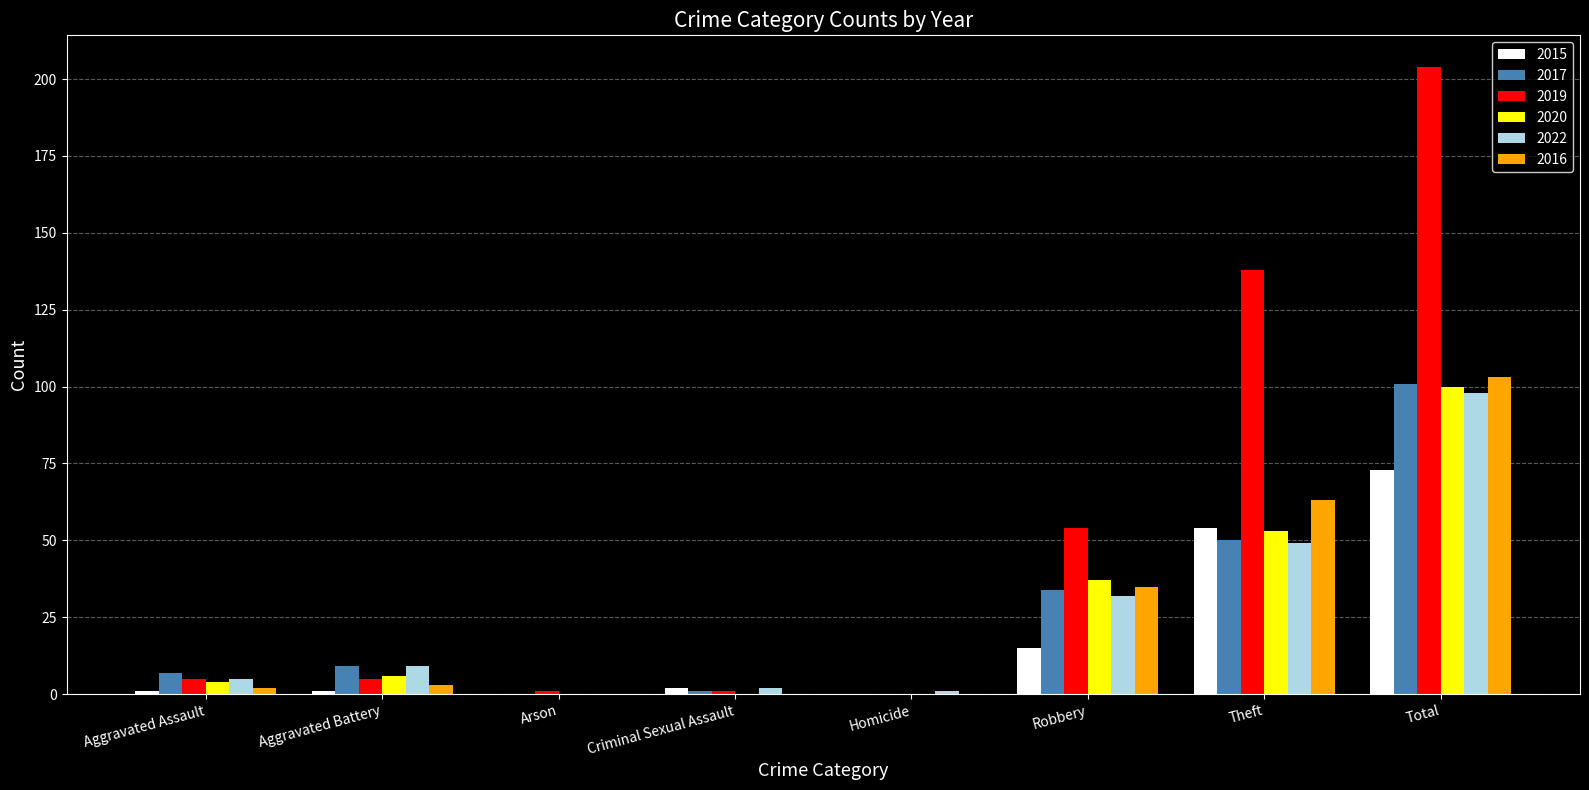

What is the sum of all 2017 values?

202